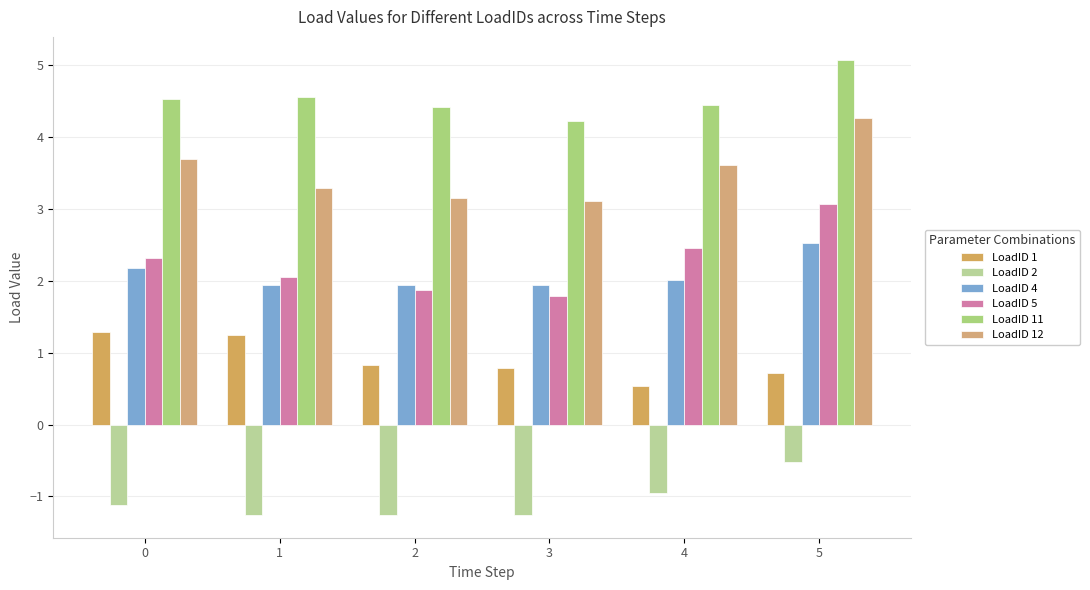

List the series in order of their peak value, lowest first.

LoadID 2, LoadID 1, LoadID 4, LoadID 5, LoadID 12, LoadID 11